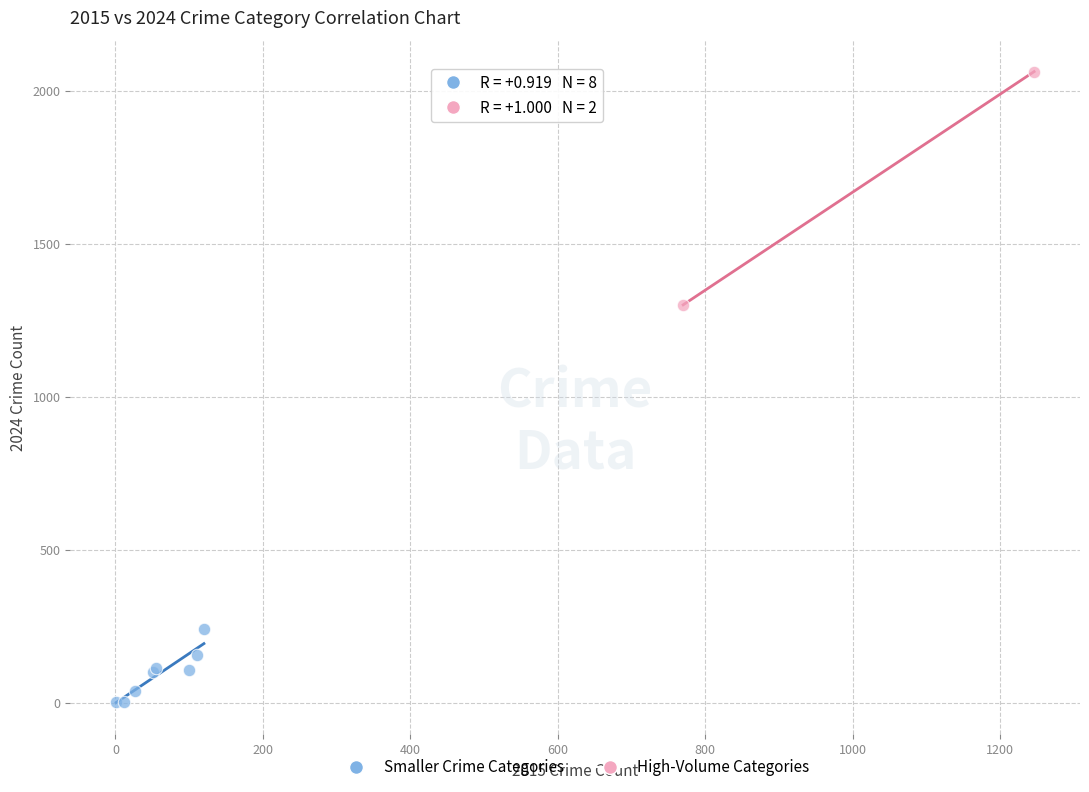

Which series reaches the maximum Y coordinate?

High-Volume Categories